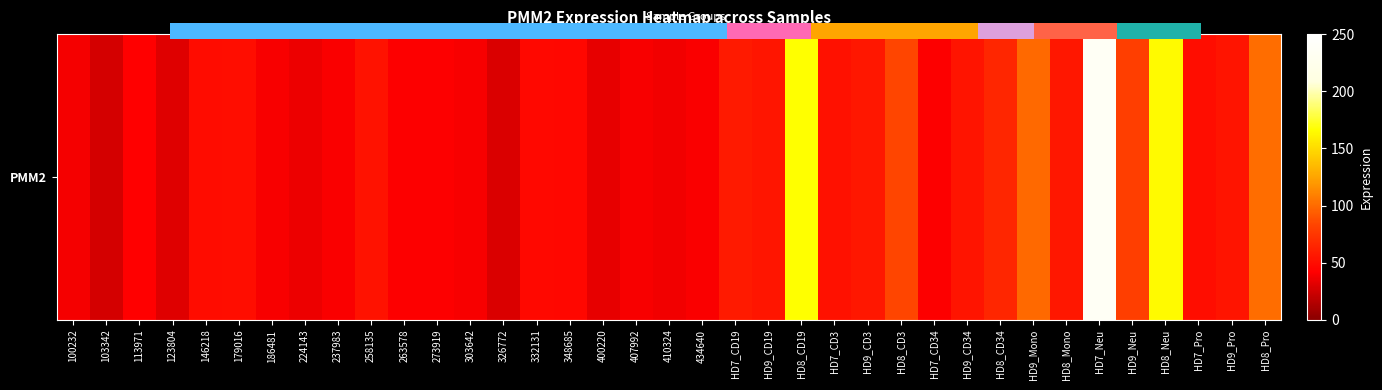

Which label corresponds to the smallest value in the chart?

103342